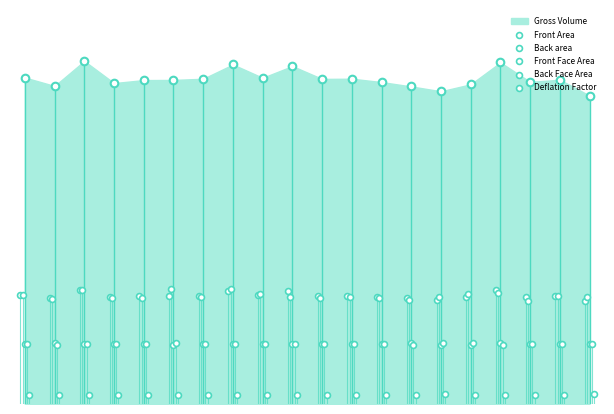

At how many categories does at least one series exceed 1?

20